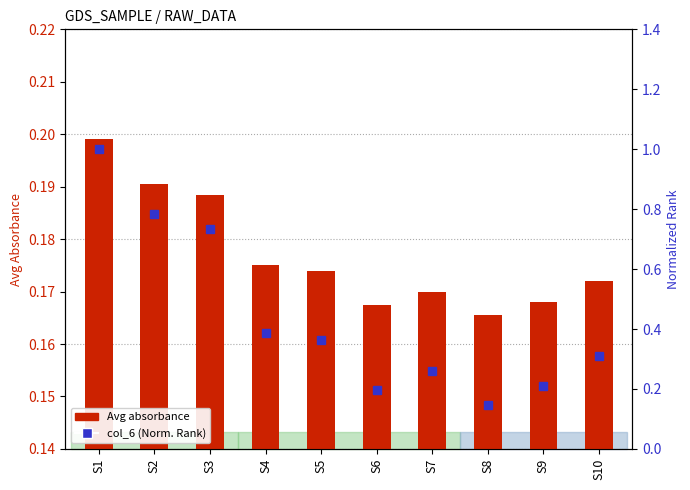

What is the total value across all series at S5?

0.5